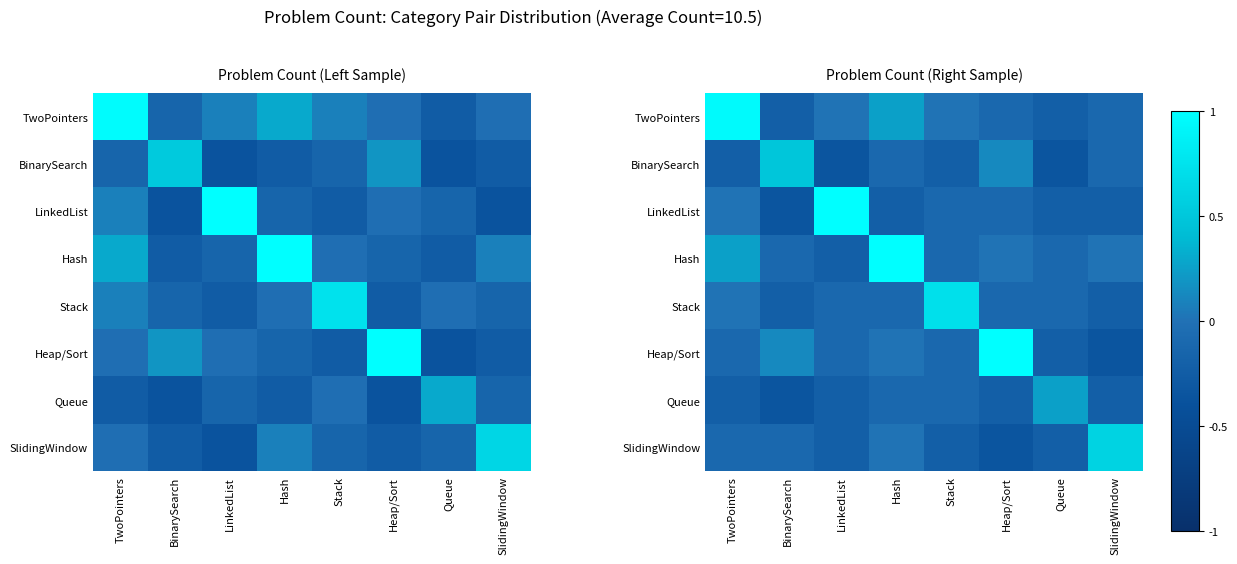

The TwoPointers series shows 0.1 at TwoPointers. True or false?

False